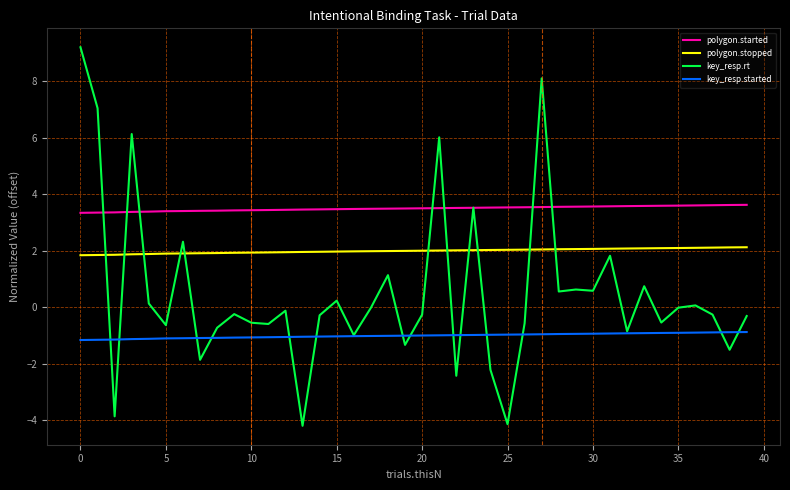

What is the greatest value displayed?

9.2